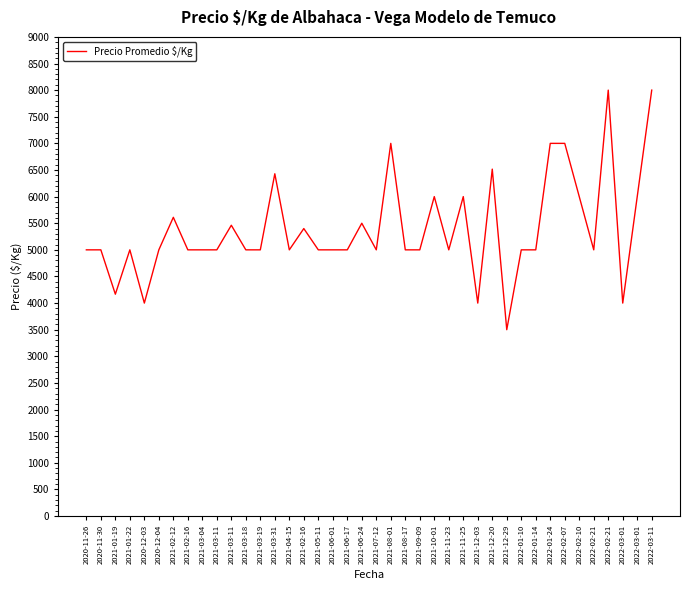

Which category has the highest value across all series?

2022-02-21